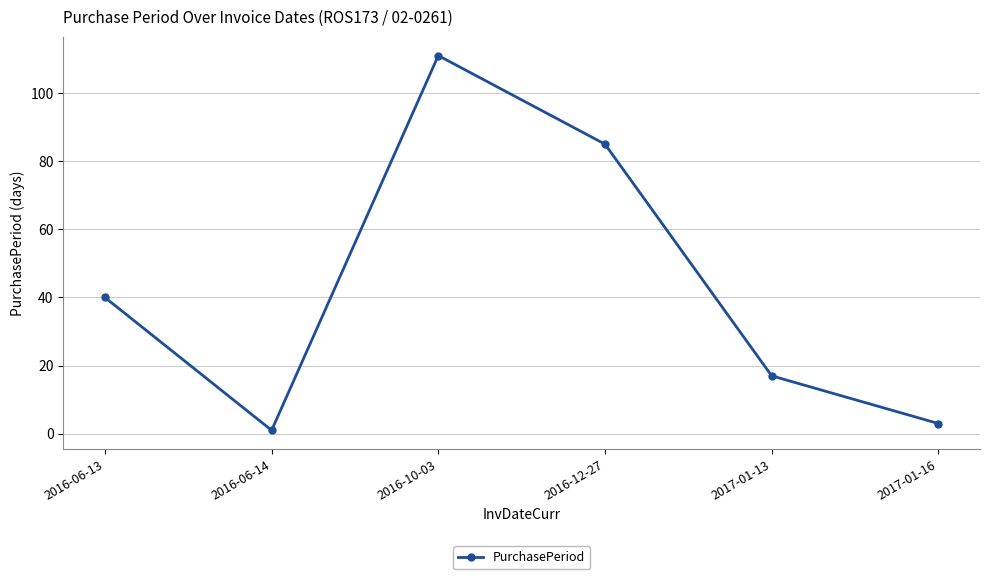

What is the smallest value displayed?

1